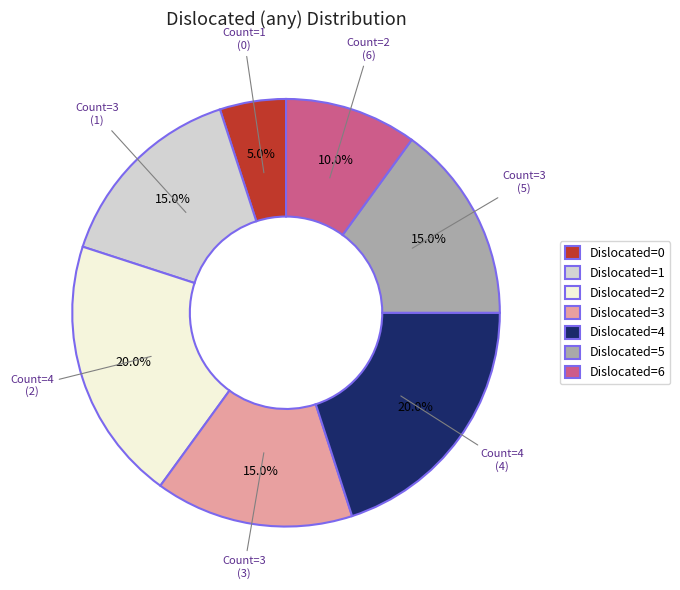

Does Dislocated=2 account for over 50% of the chart?

No